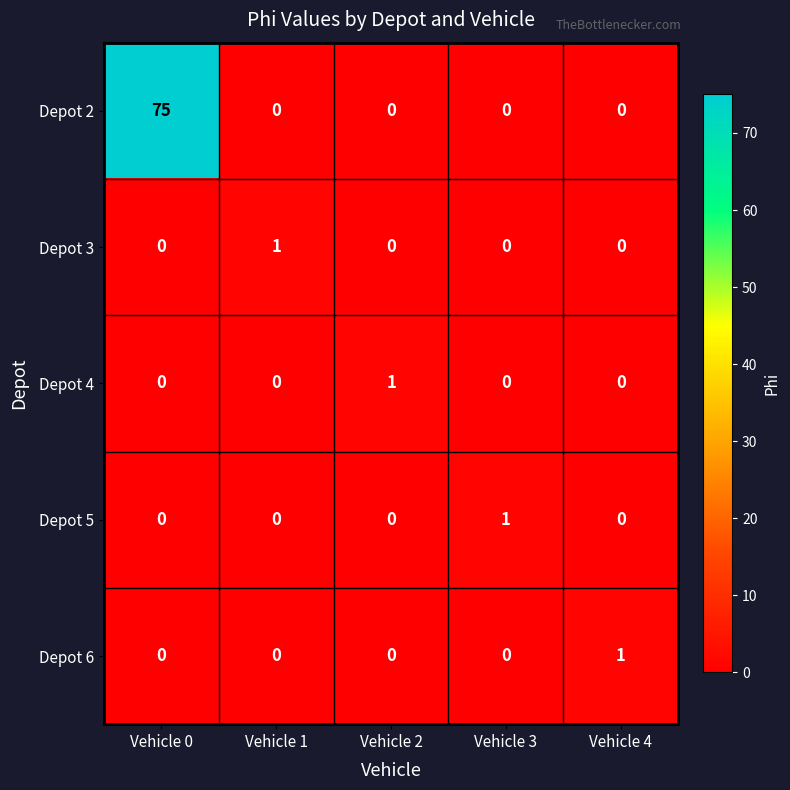

At which category is the sum across all series the highest?

Vehicle 0